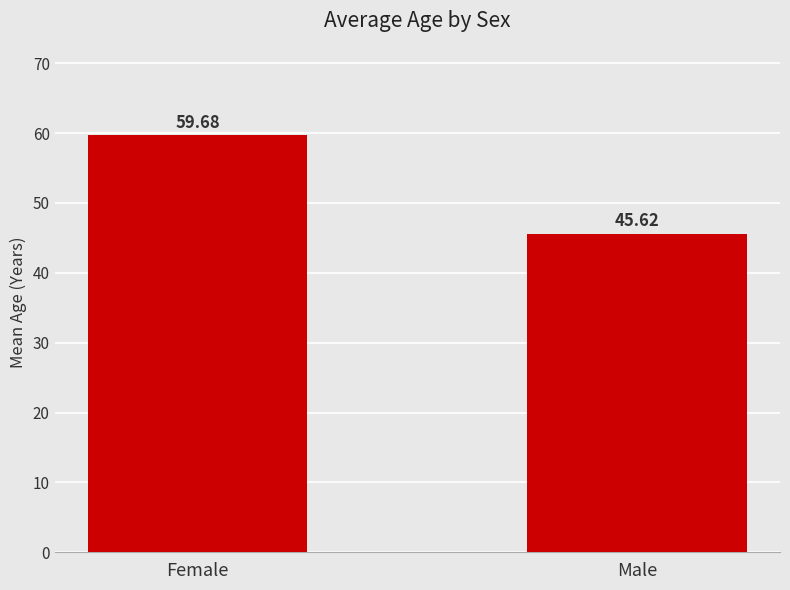

True or false: the data shows 59.7 at Female.

True